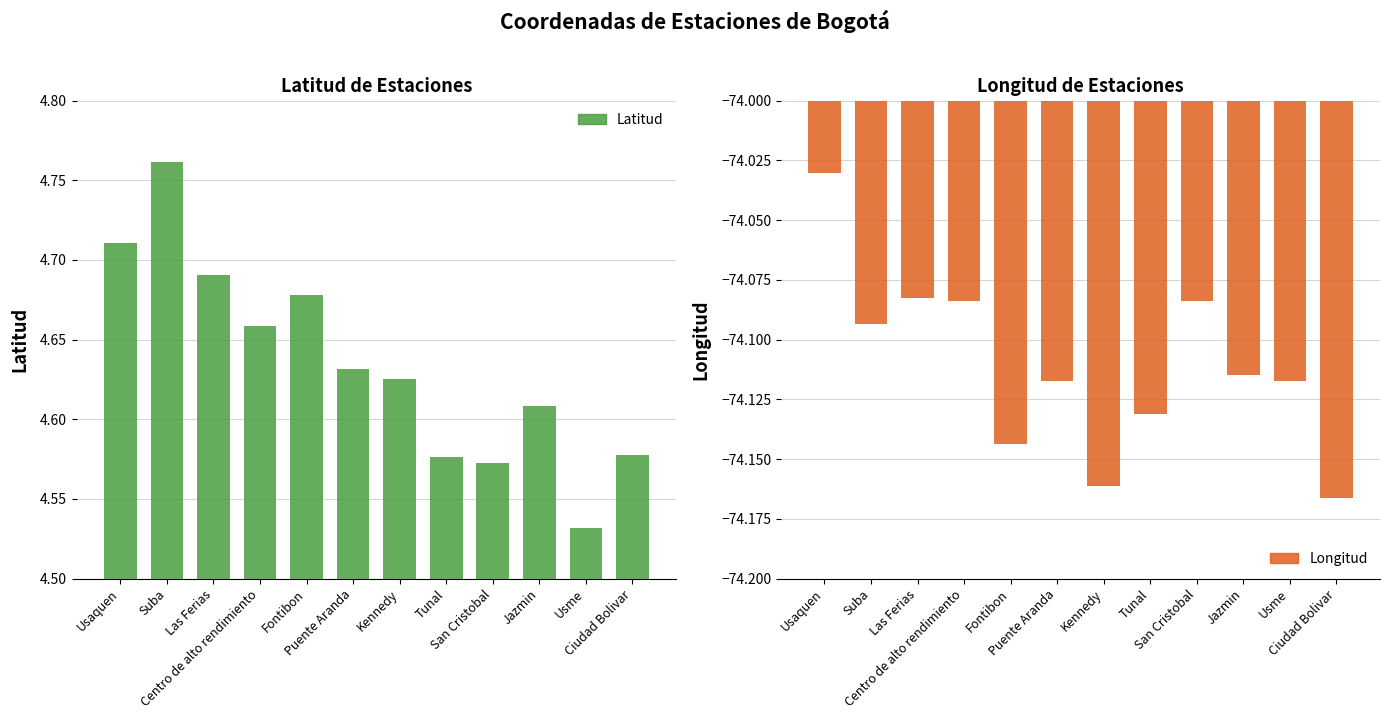

What is the average value of the Latitud series?

4.6